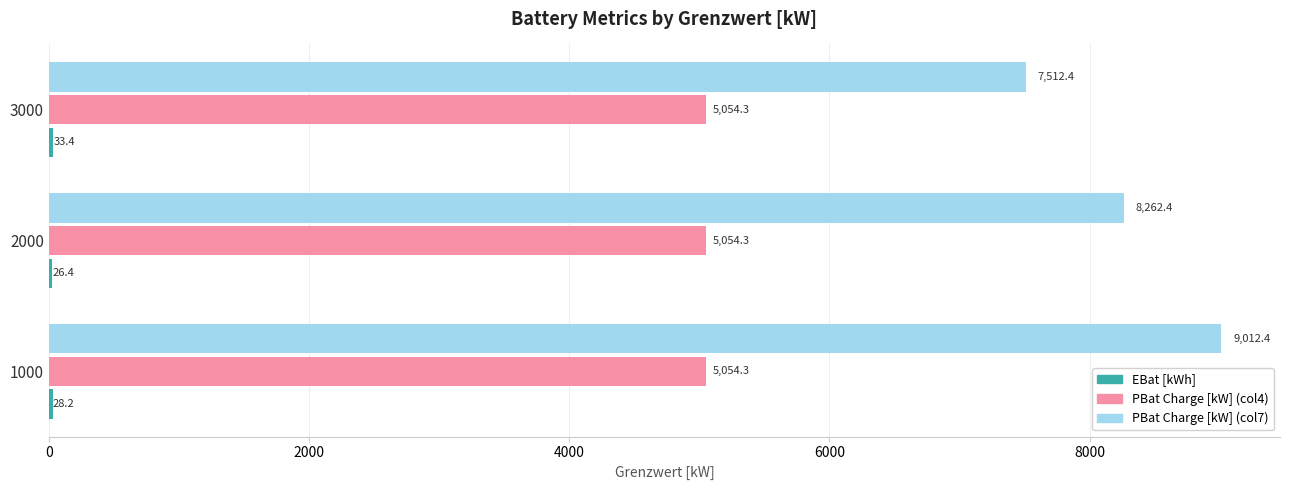

Which series has the widest spread of values?

PBat Charge [kW] (col7)